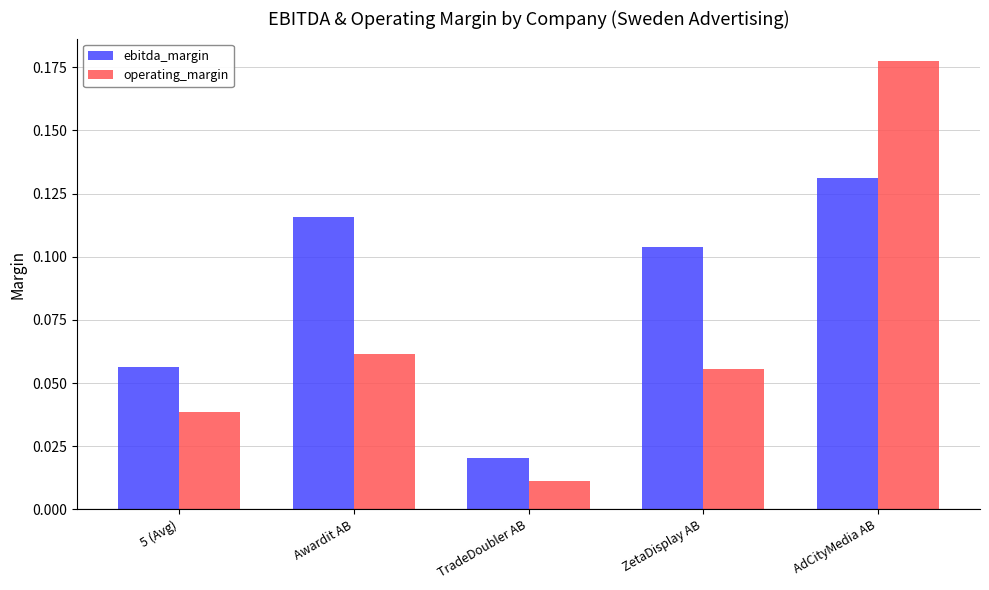

Which series changed the most between Awardit AB and TradeDoubler AB?

ebitda_margin